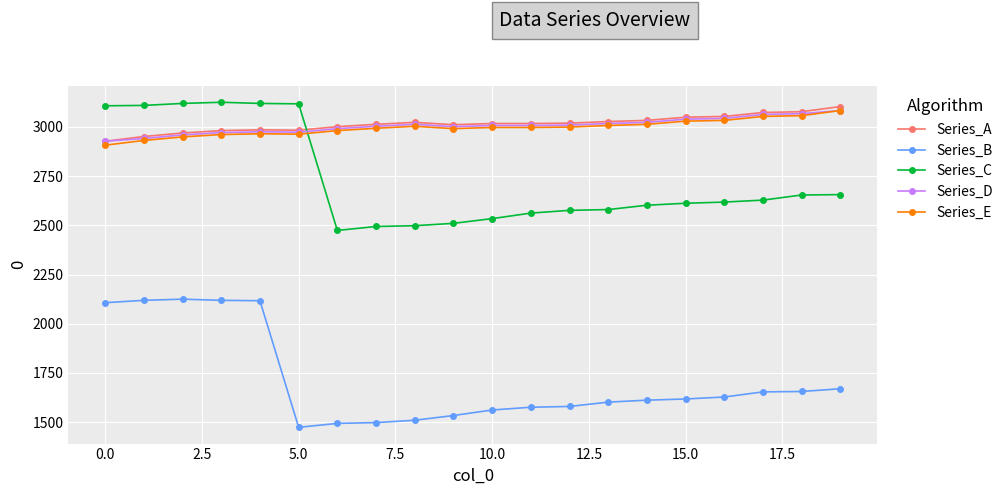

At how many categories does at least one series exceed 2224?

20